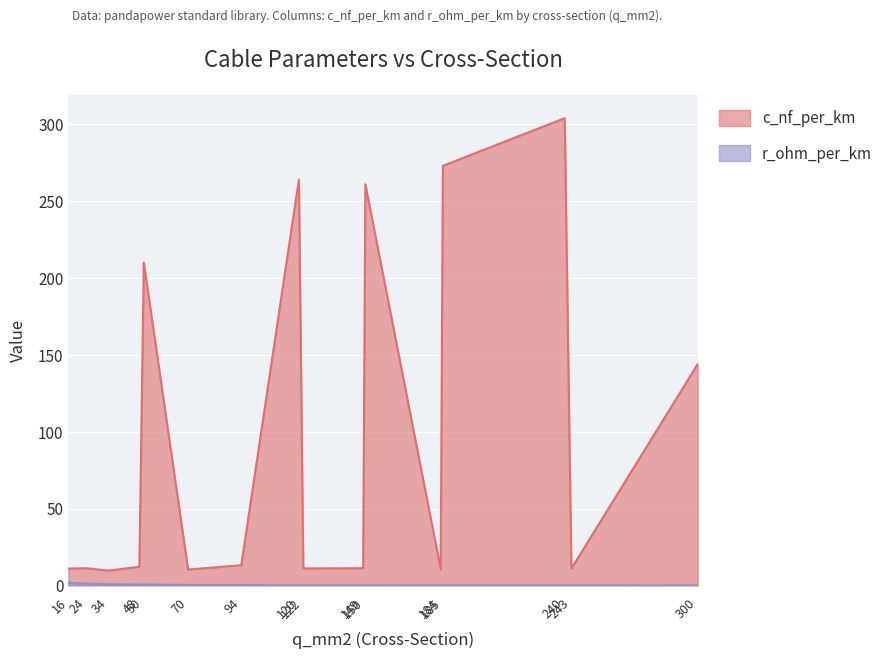

Reading left to right, what are all the values shown in this chart?

c_nf_per_km: 11.0	11.2	9.7	12.2	210.0	10.4	13.2	264.0	11.1	11.2	261.0	10.8	273.0	304.0	11.0	144.0
r_ohm_per_km: 1.9	1.2	0.8	0.6	0.6	0.4	0.3	0.2	0.2	0.2	0.2	0.2	0.2	0.1	0.1	0.1